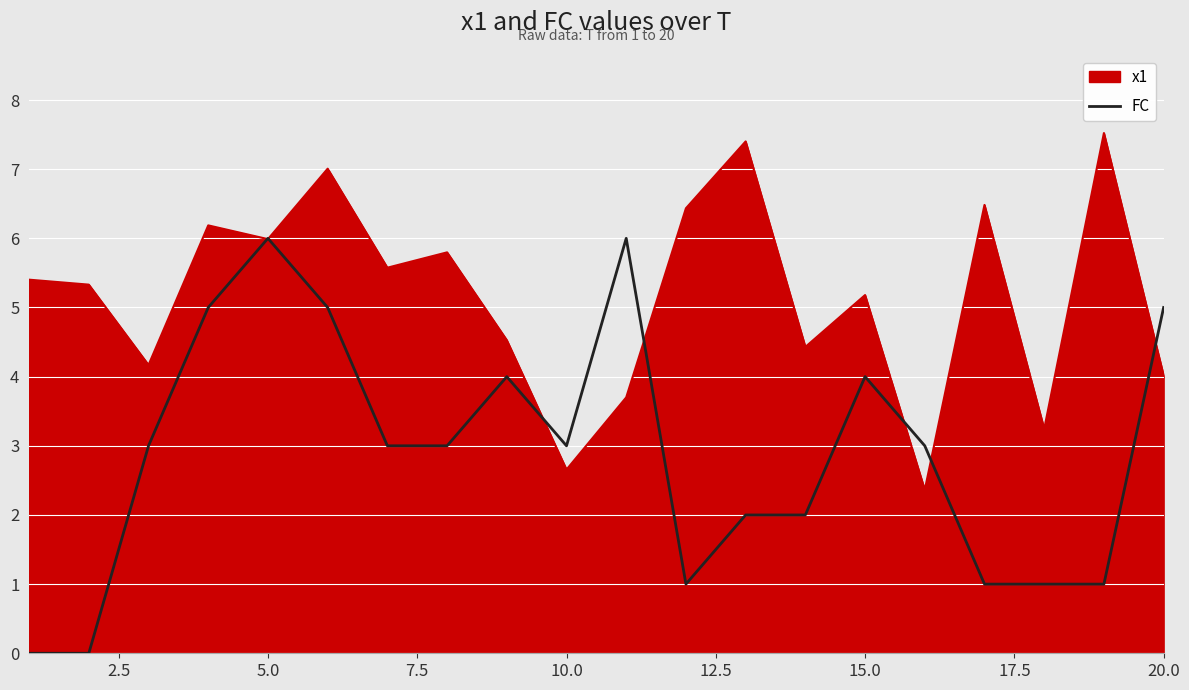

Rank the series by their average value, from highest to lowest.

x1, FC